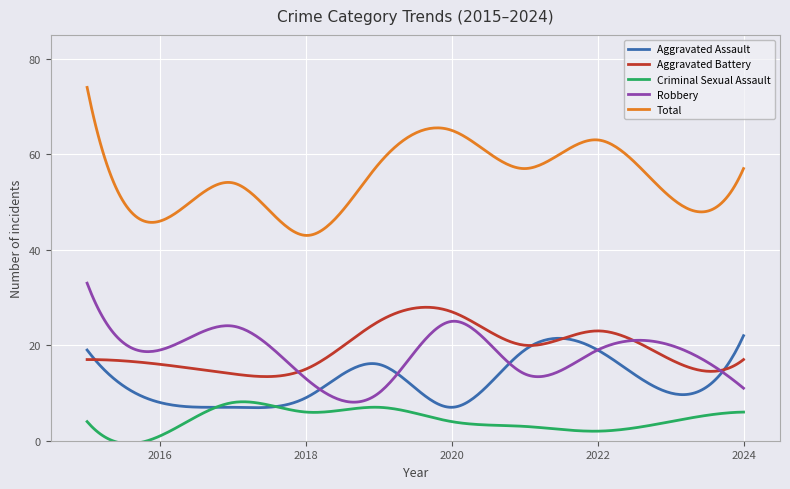

List the series in order of their peak value, lowest first.

Criminal Sexual Assault, Aggravated Assault, Aggravated Battery, Robbery, Total